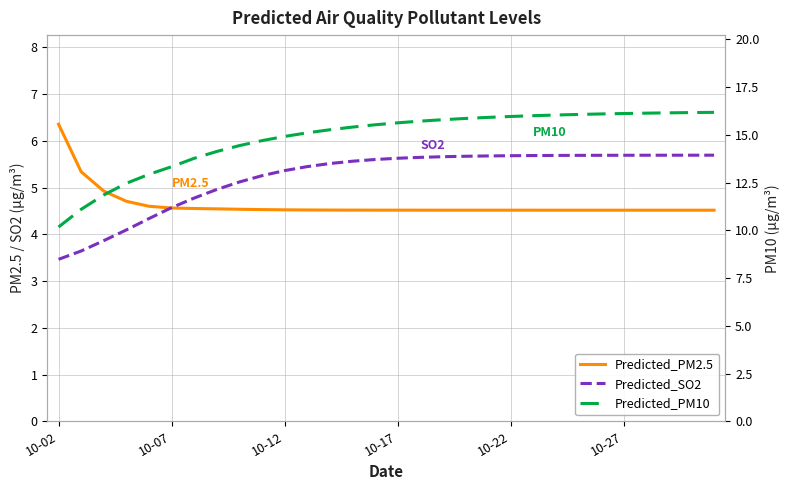

True or false: Predicted_PM10 has more than 1 interior local peaks.

False